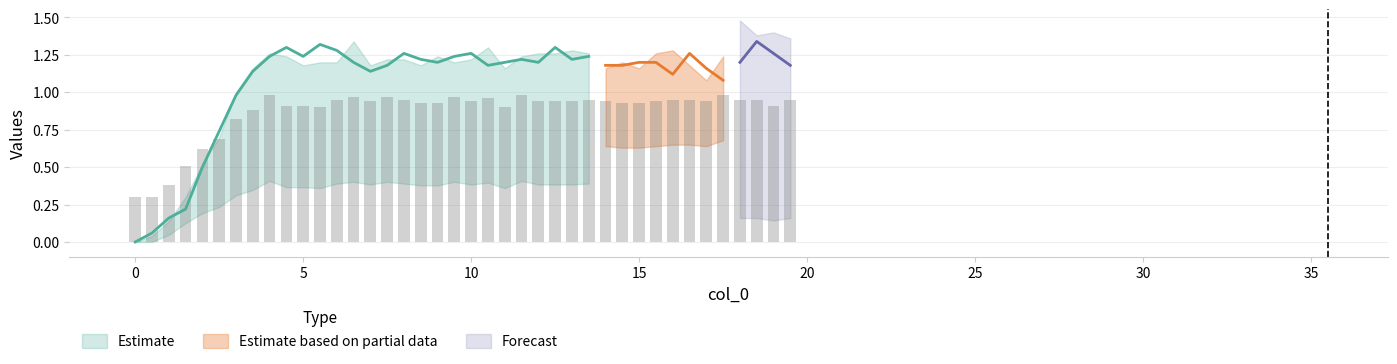

At how many categories does at least one series exceed 0?

39